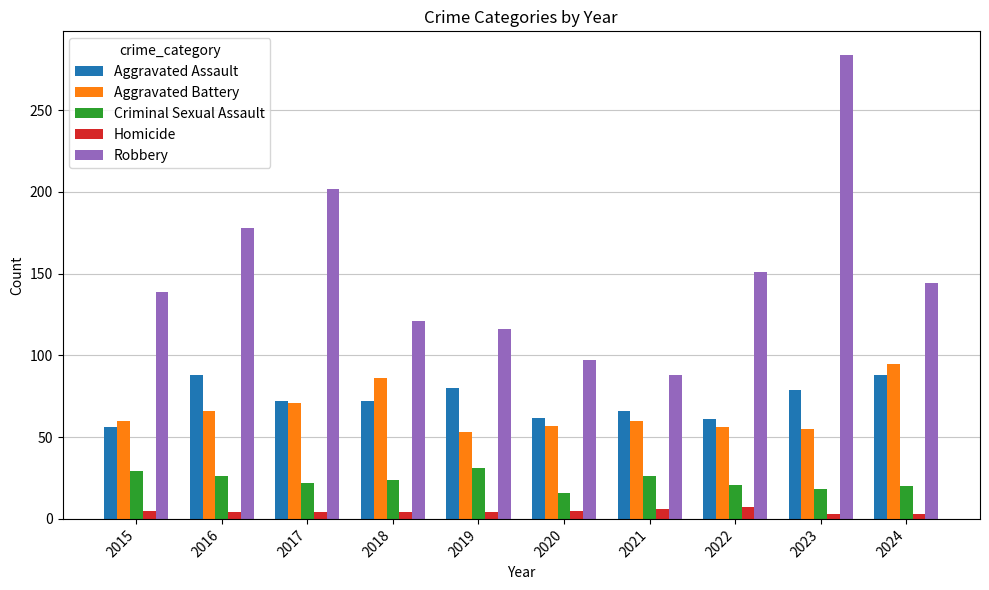

How many distinct data groups are displayed?

5